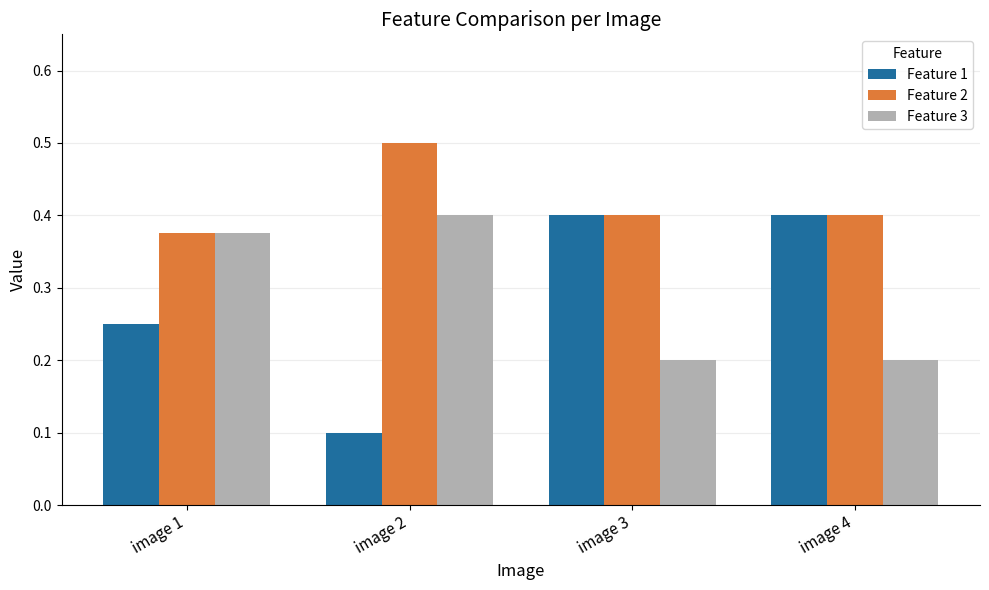

What is the sum of all Feature 1 values?

1.2